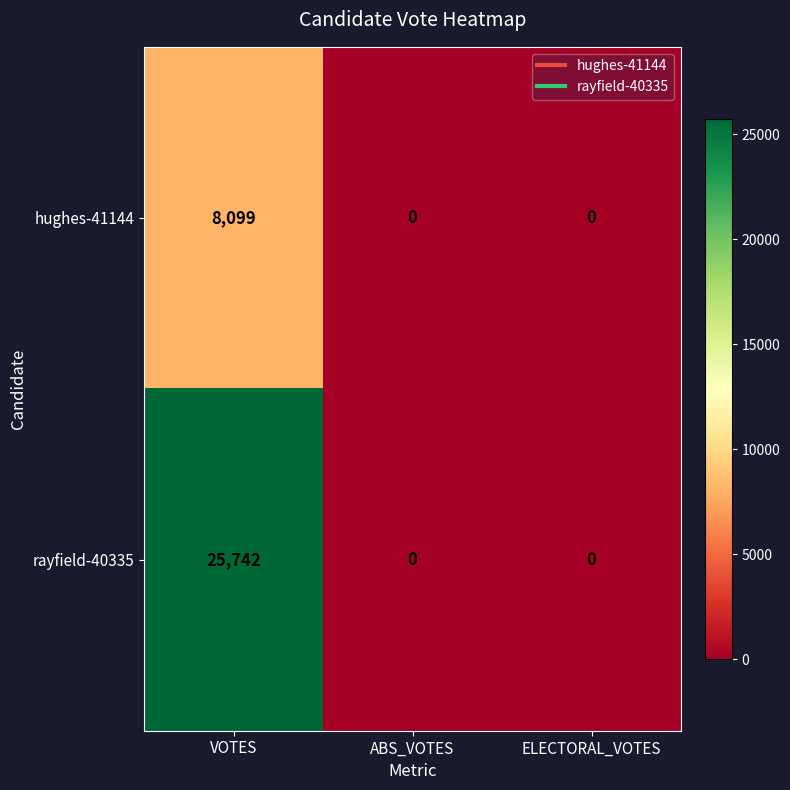

Reading left to right, transcribe all the data shown in this chart.

hughes-41144: VOTES=8099	ABS_VOTES=0	ELECTORAL_VOTES=0
rayfield-40335: VOTES=25742	ABS_VOTES=0	ELECTORAL_VOTES=0